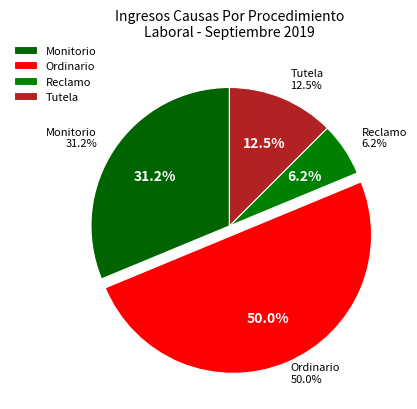

The Monitorio slice represents 25% of the pie. True or false?

False